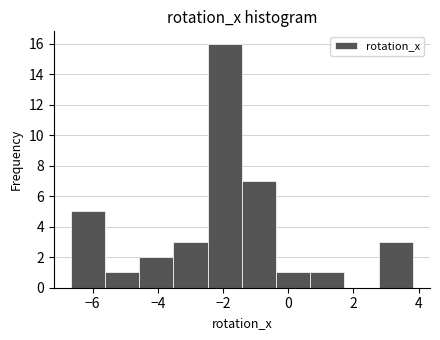

How tall is the bar that spans -0.4 to 0.6 on the x-axis? Neither the bar edges nor the heights are printed on the chart, so give them approximately, as read against the axes.

1